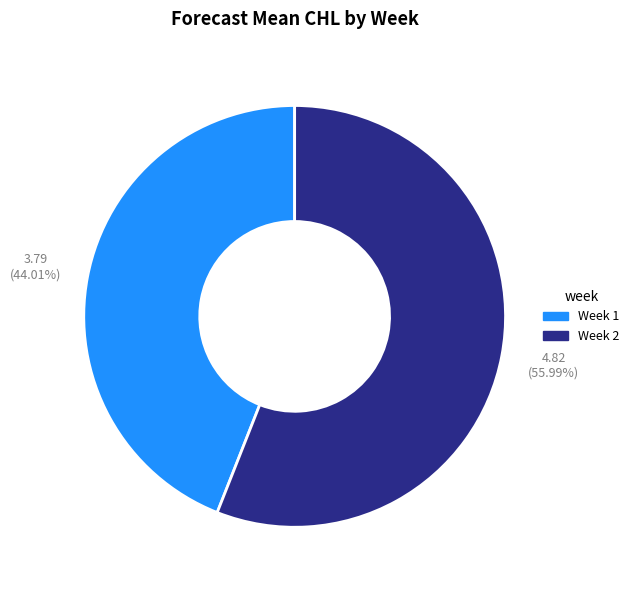

Is the sum of Week 1 and Week 2 greater than half?

Yes